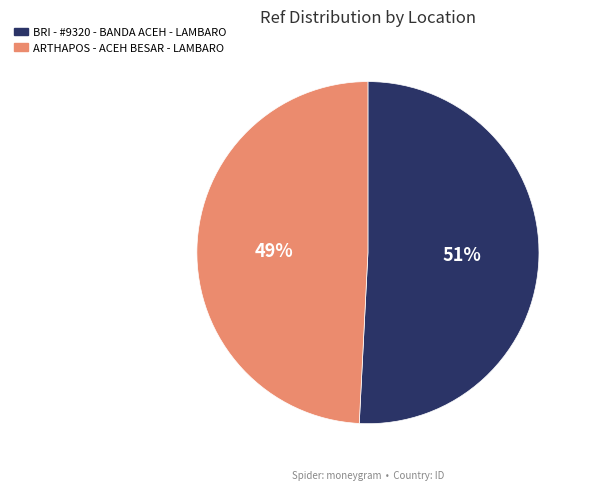

How many slices are in this pie chart?

2